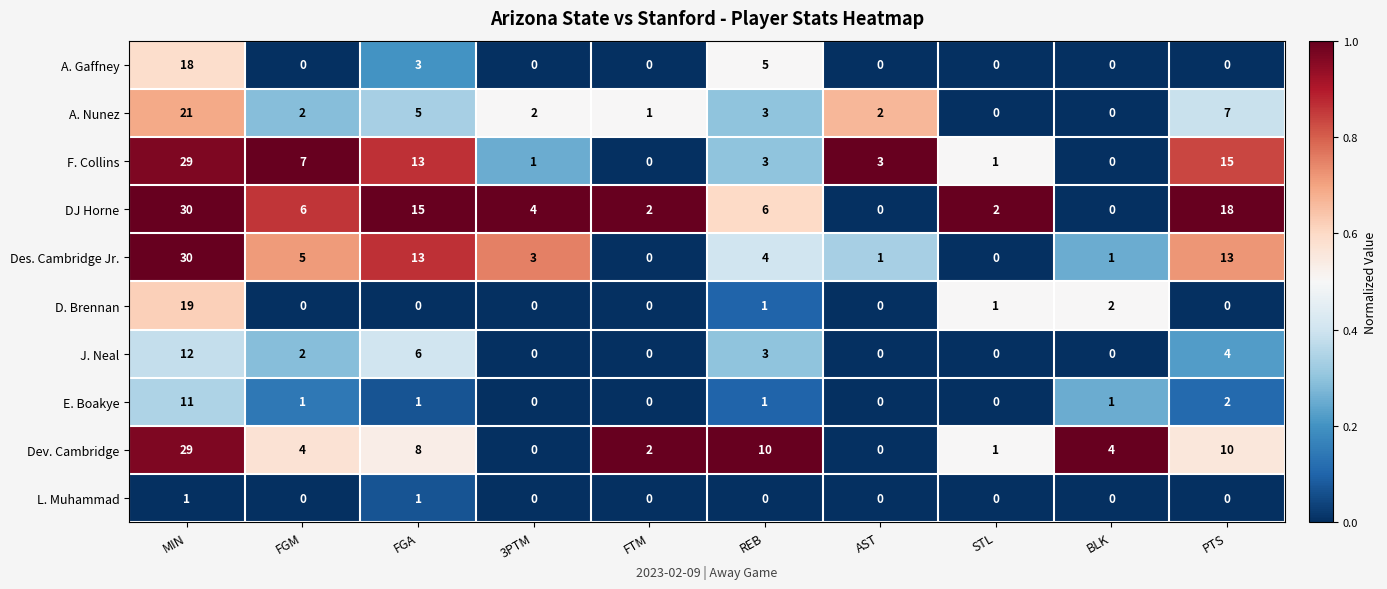

At which label does Des. Cambridge Jr. first exceed 4?

MIN